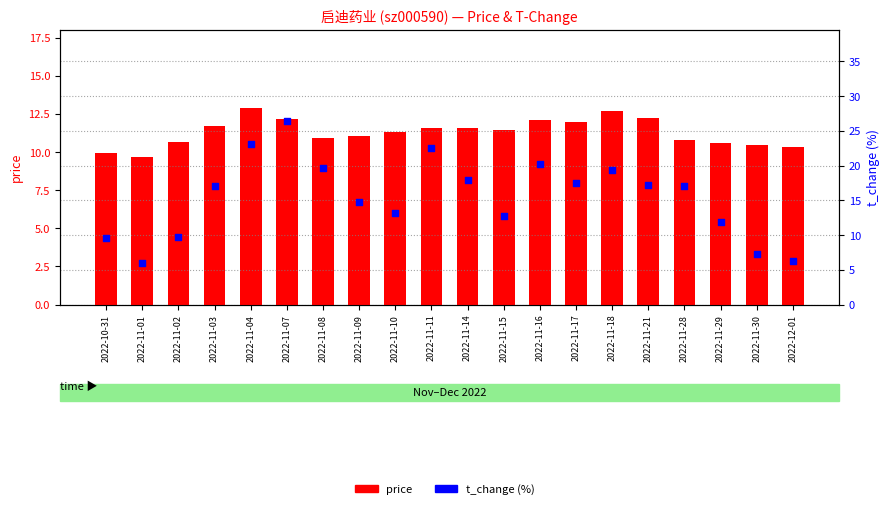

Is the value of t_change at 2022-11-15 greater than the value of price at 2022-10-31?

Yes